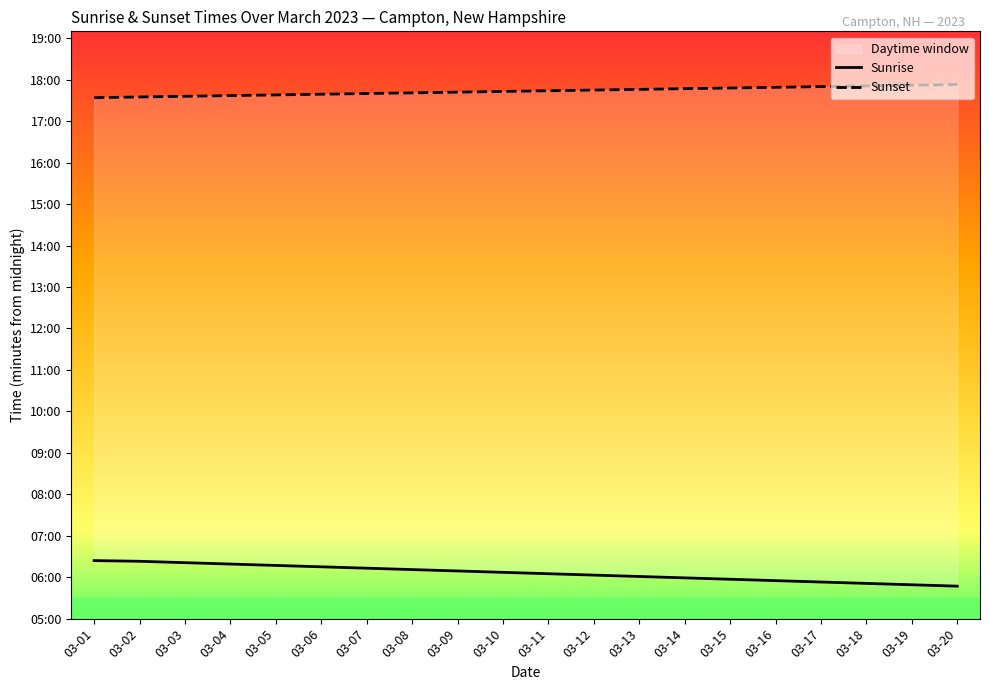

What is the spread (max minus min) of values at 03-13?

705